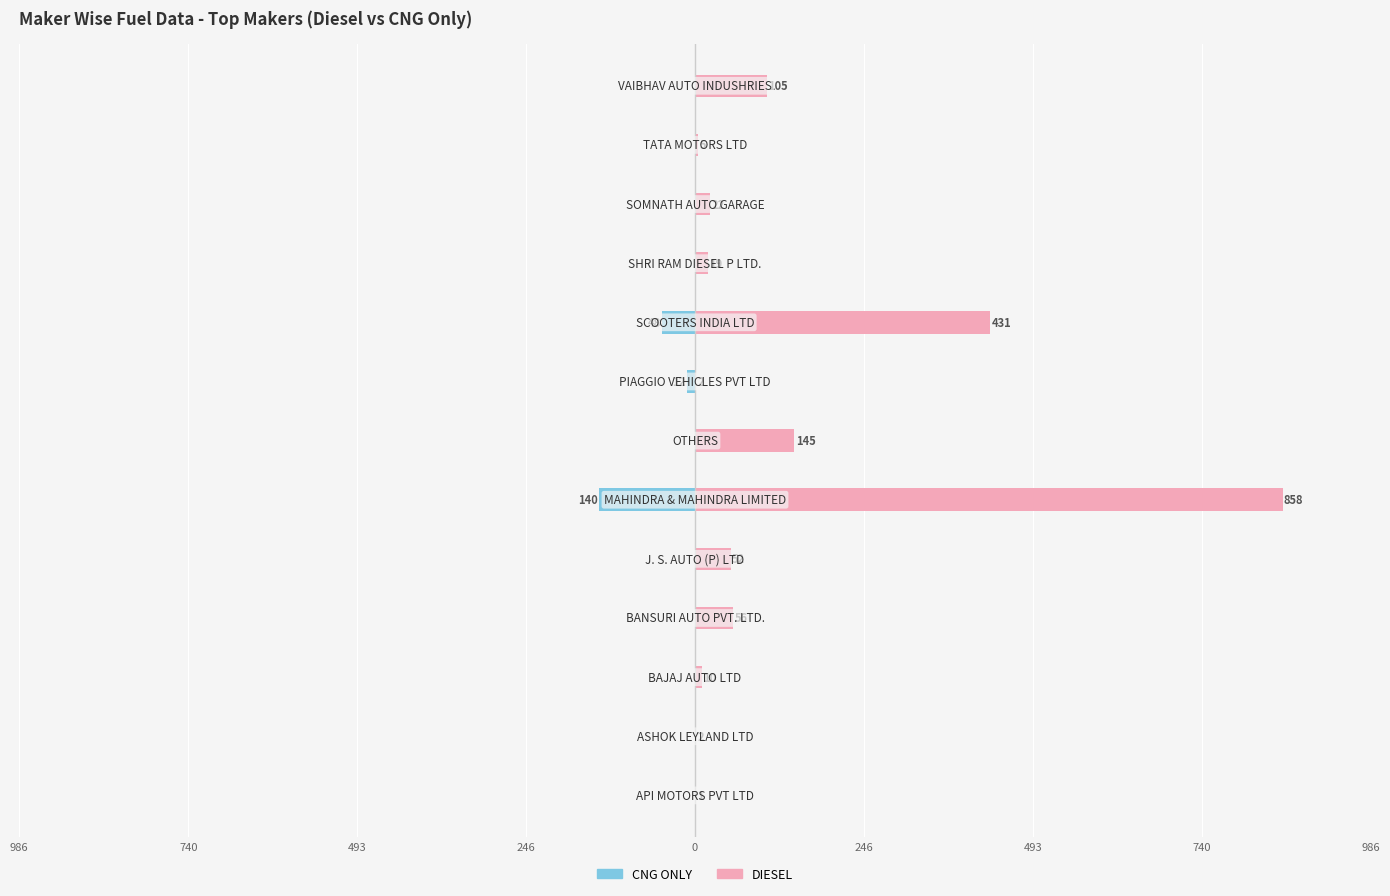

Rank the series by their average value, from lowest to highest.

CNG ONLY, DIESEL